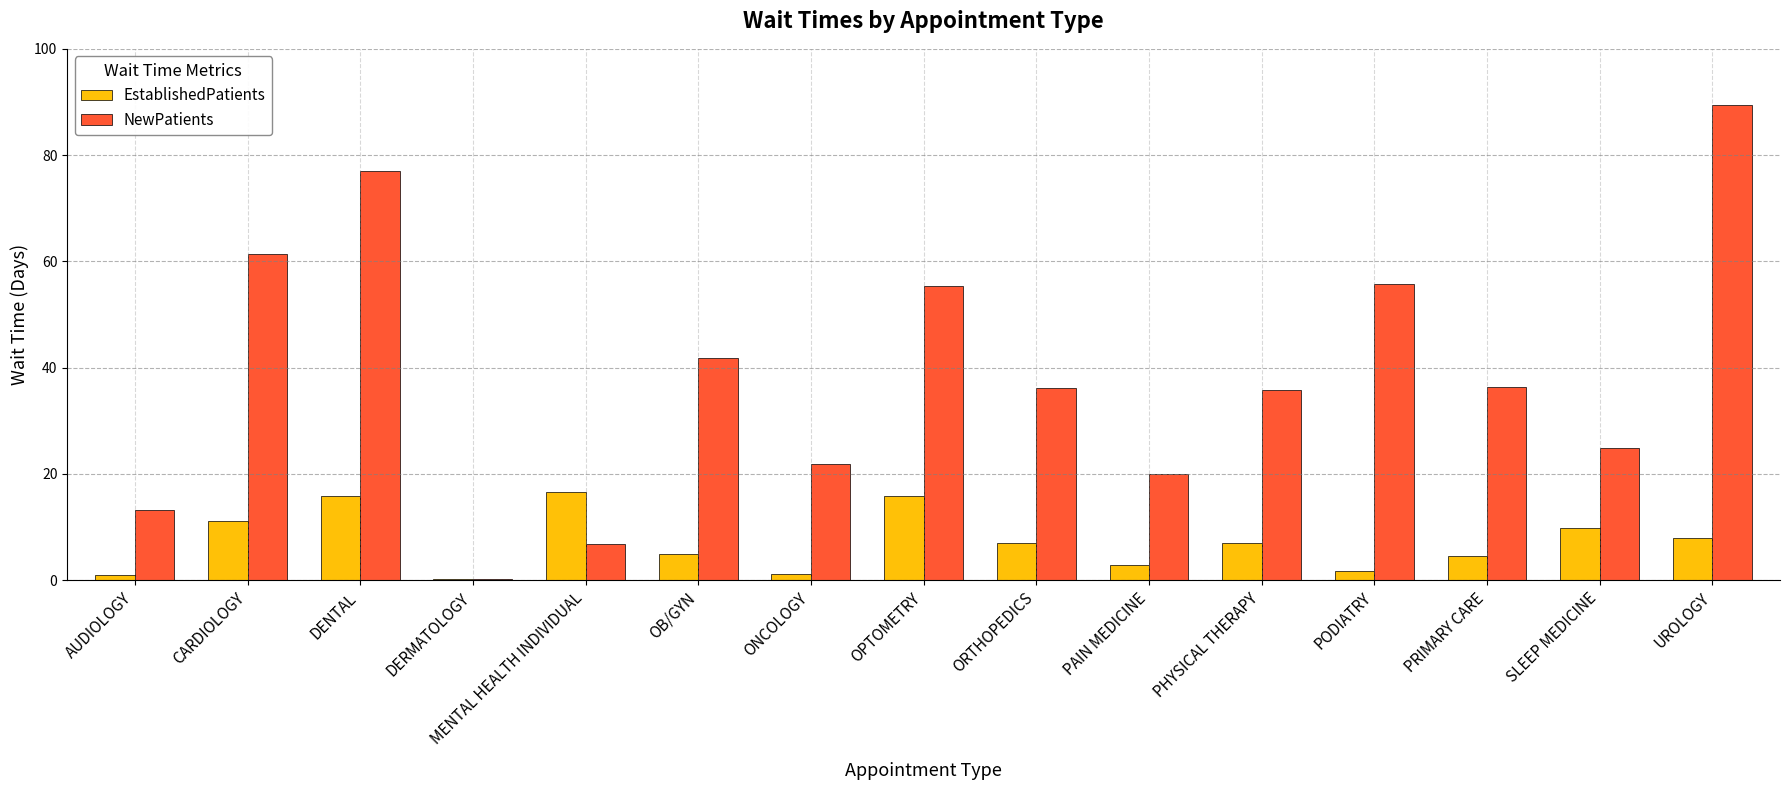

Which series has the largest total across all categories?

NewPatients